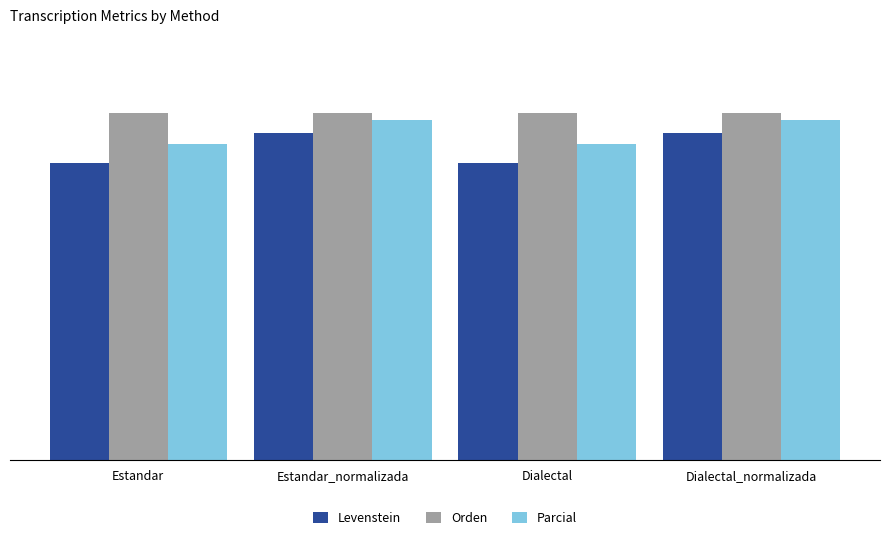

What is the label of the 1st bar from the right?

Dialectal_normalizada